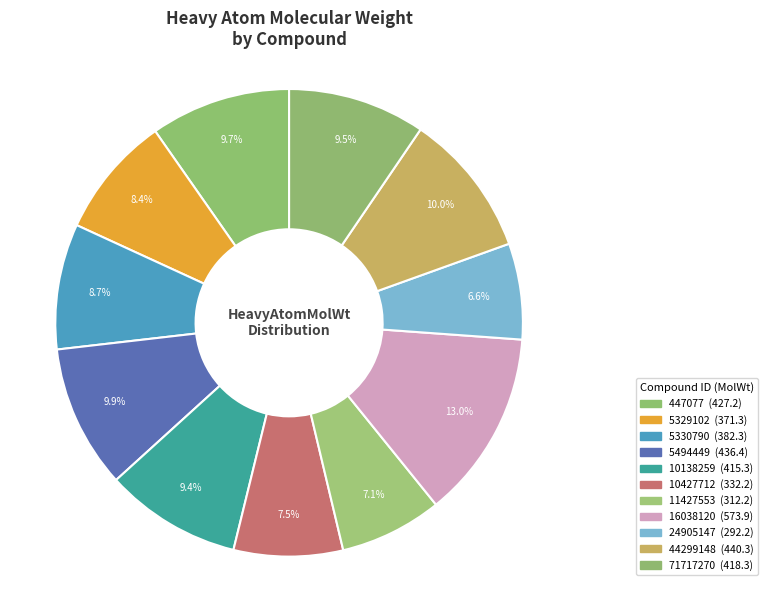

How many segments does this pie chart have?

11